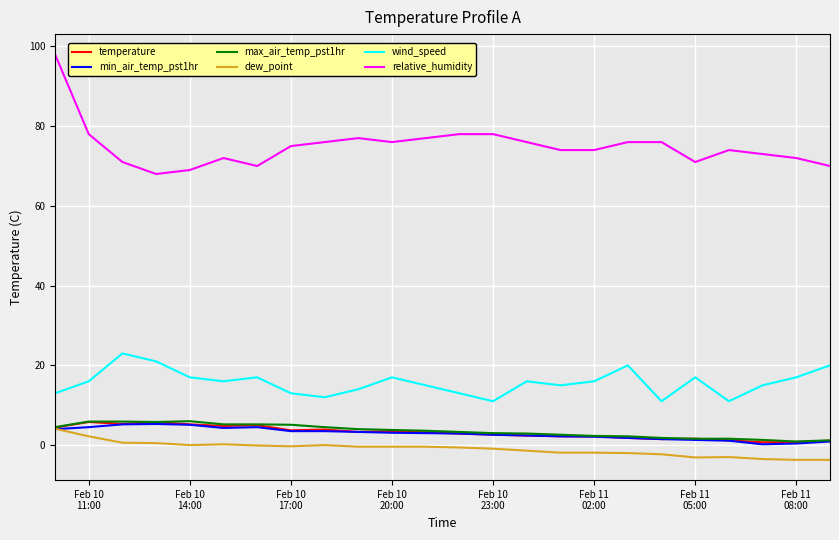

What is the sum of all temperature values?

74.9